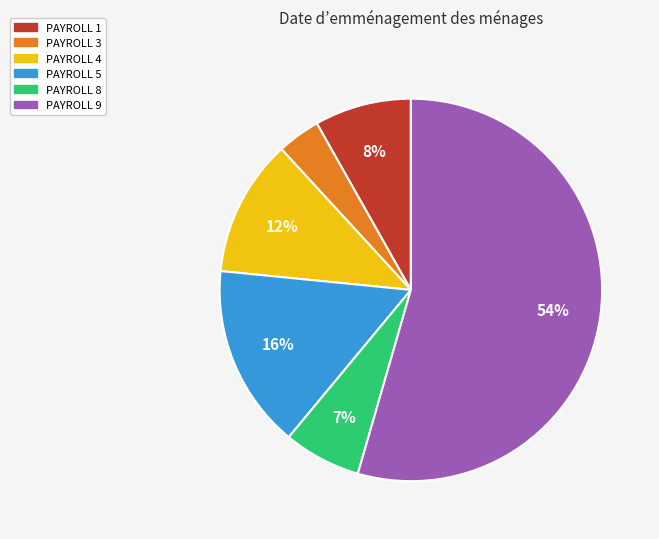

Is there any slice that represents more than half of the pie?

Yes